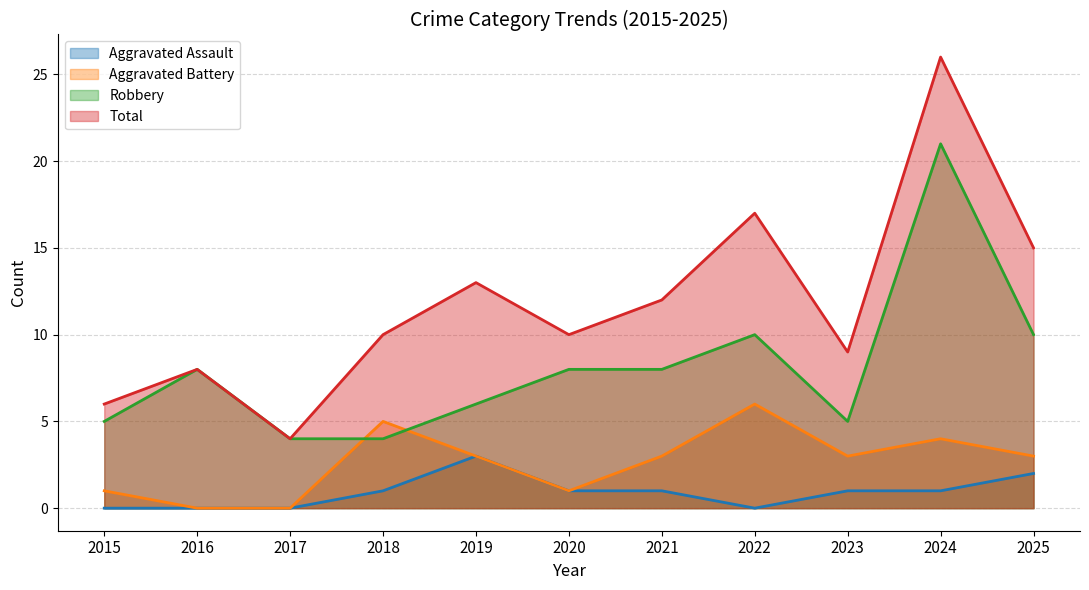

Reading right to left, transcribe all the data shown in this chart.

Aggravated Assault: 2	1	1	0	1	1	3	1	0	0	0
Aggravated Battery: 3	4	3	6	3	1	3	5	0	0	1
Robbery: 10	21	5	10	8	8	6	4	4	8	5
Total: 15	26	9	17	12	10	13	10	4	8	6